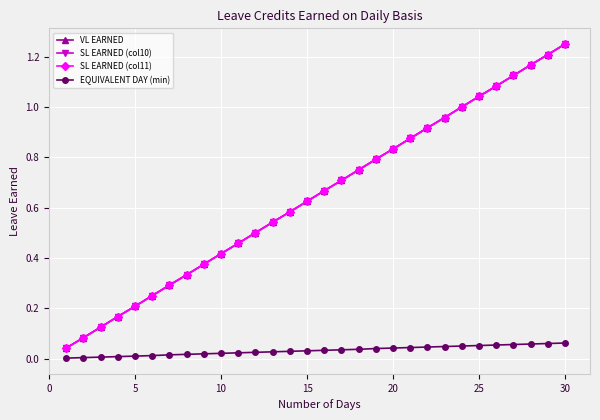

Which series has the largest range (max minus min)?

VL EARNED